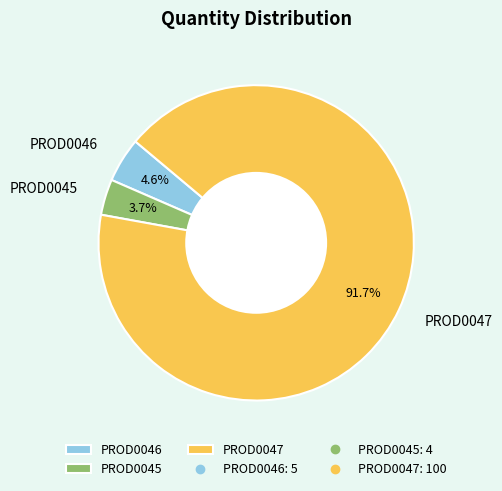

Does any single category account for the majority?

Yes